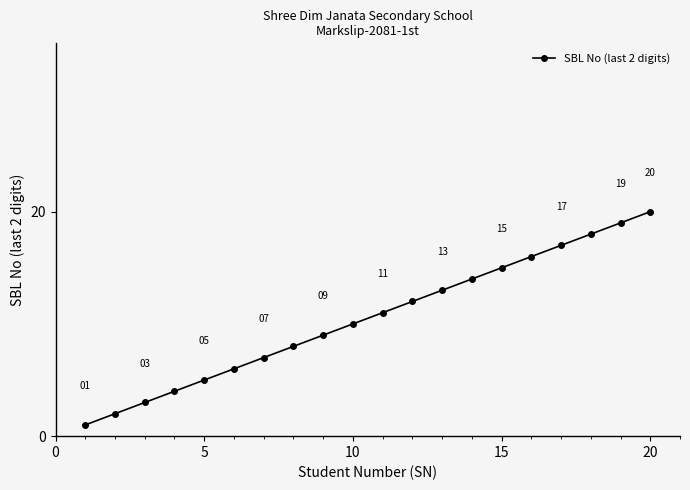

How many lines are shown in the chart?

1